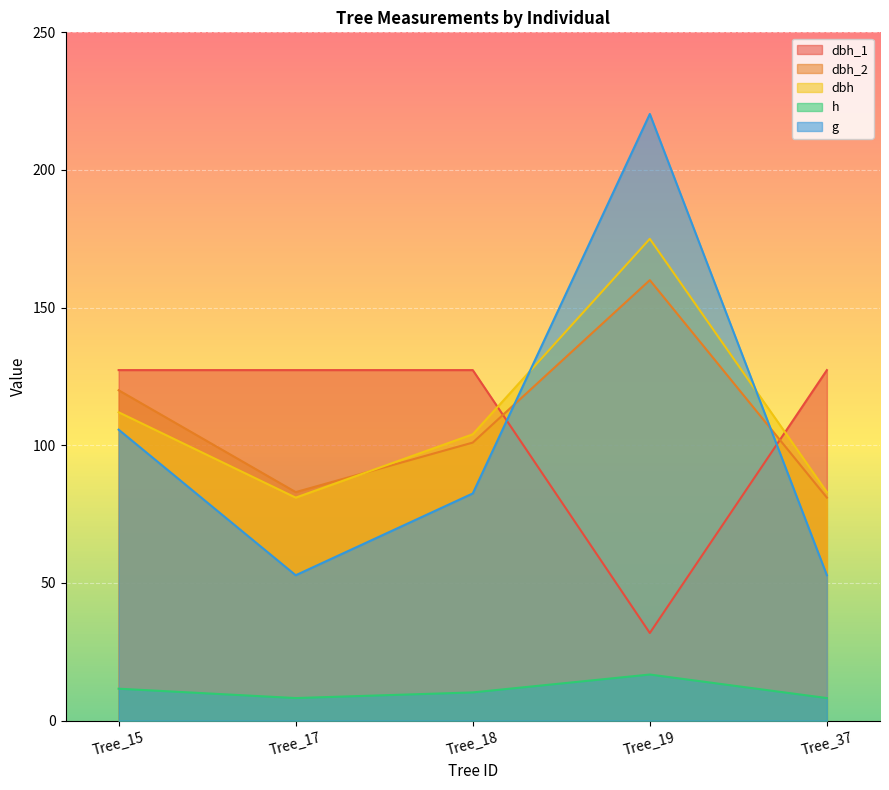

How many lines are shown in the chart?

5